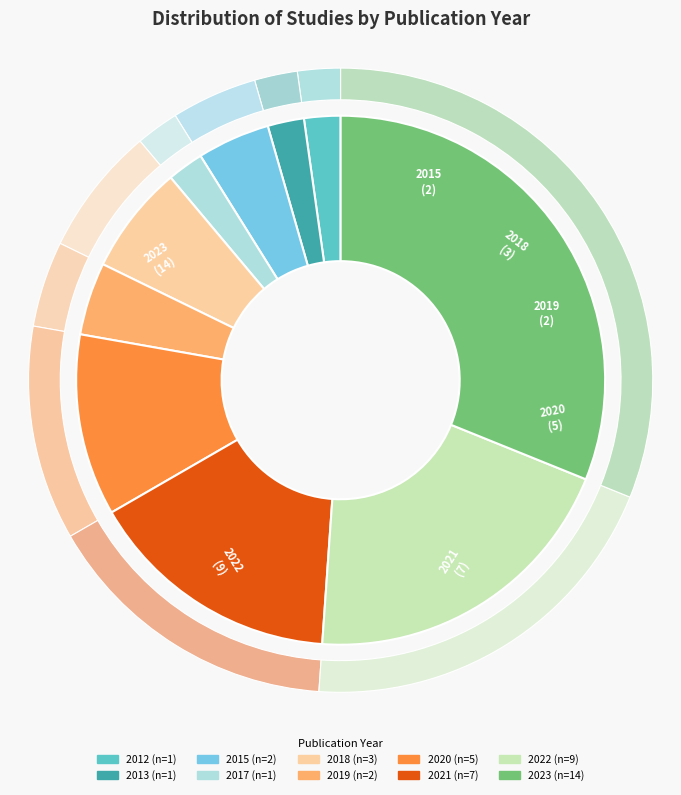

What is the total percentage of 2020 and 2019?

15.6%